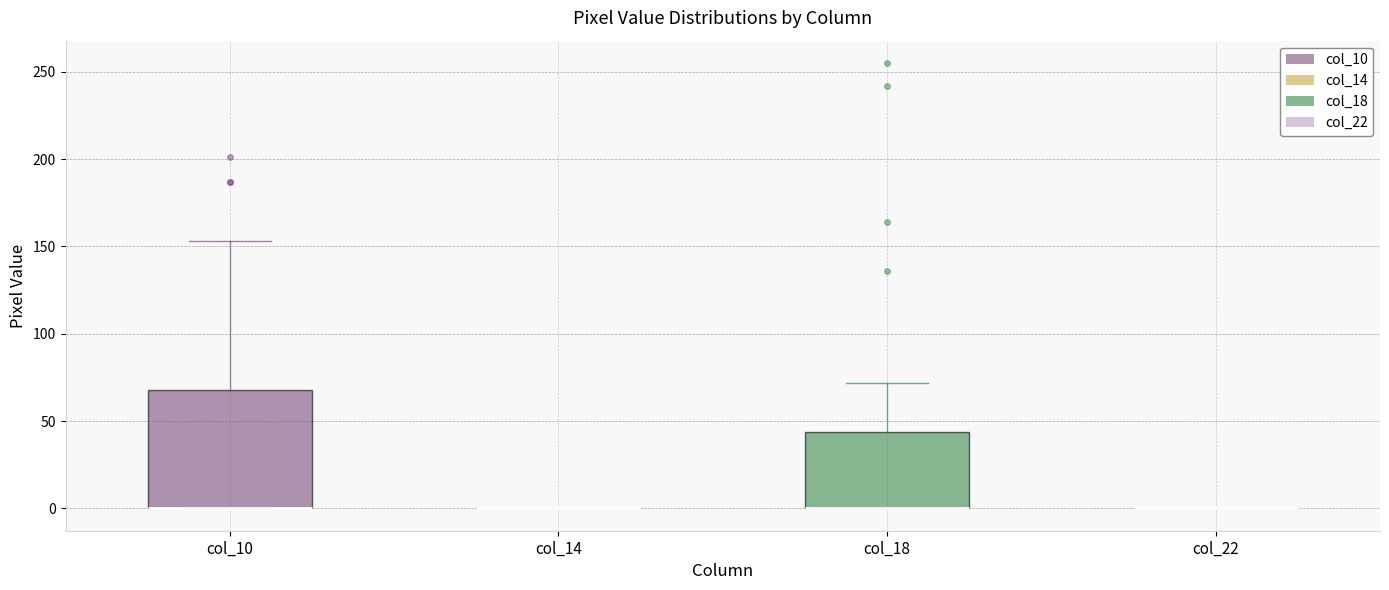

Reading left to right, transcribe this box plot: for each box, give where its median line is, the range the box spans, and where its two whiskers end, as read against the y-axis. The values are not printed on the chart, so give them approximately, as read against the axis.

col_10: median 0 (drawn on the box's lower edge), box 0 to 70, whiskers 0 to 155
col_14: box collapsed to a line at 0, whiskers 0 to 0
col_18: median 0 (drawn on the box's lower edge), box 0 to 45, whiskers 0 to 70
col_22: box collapsed to a line at 0, whiskers 0 to 0